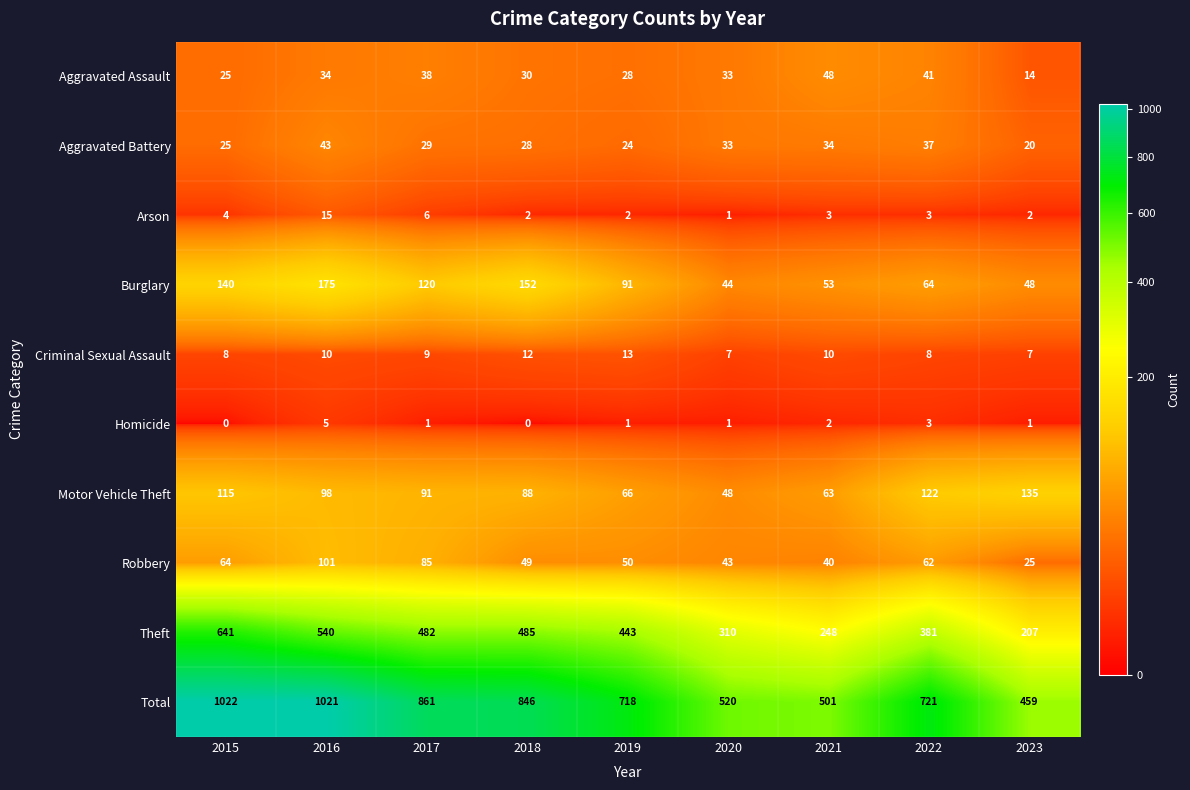

Which series changed the most between 2015 and 2019?

Total